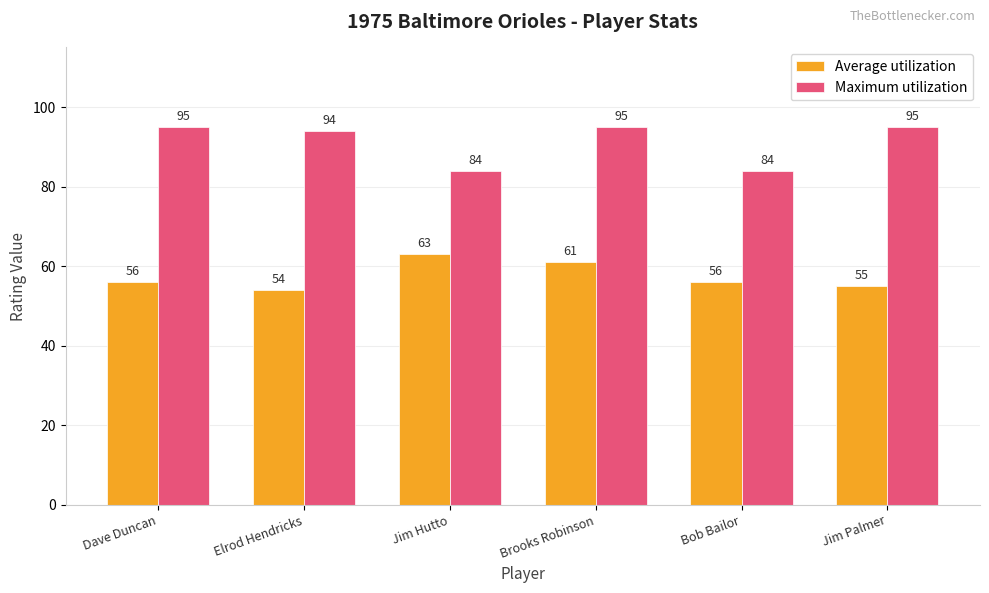

What position from the right is Dave Duncan?

6